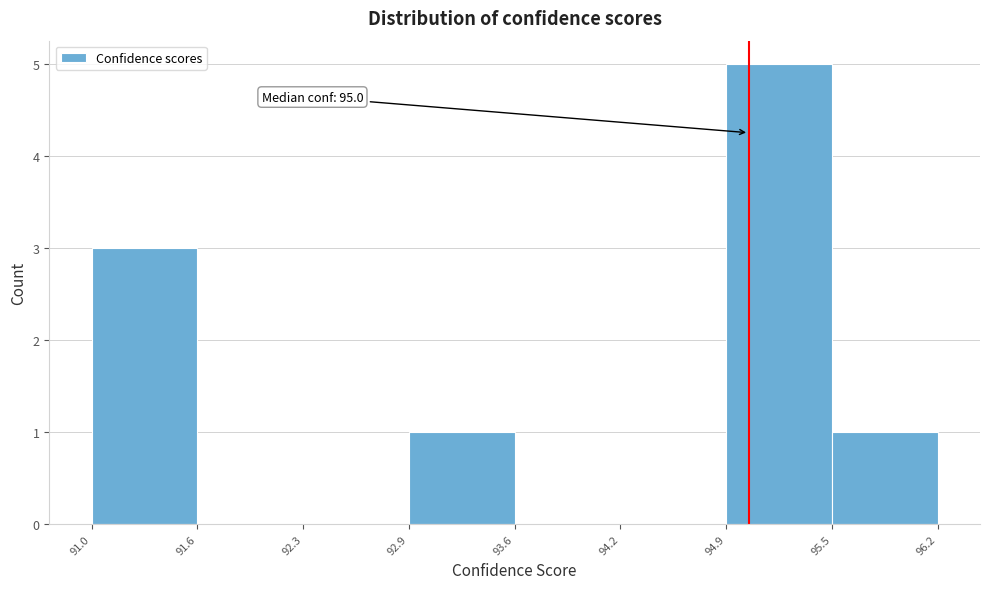

Which range on the x-axis has the tallest bar?

94.9 to 95.5